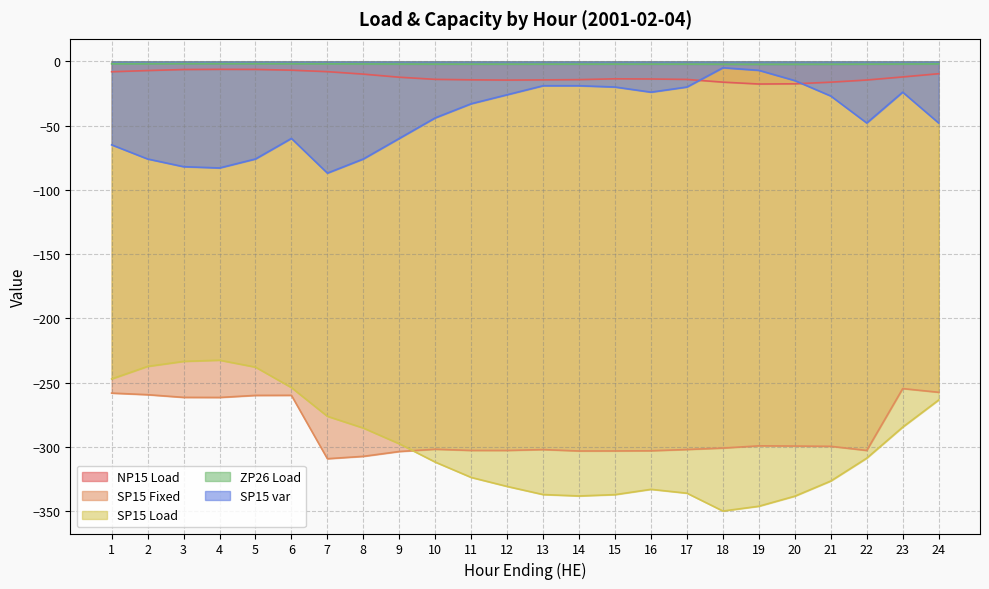

How many interior local peaks does the SP15 var series have?

3